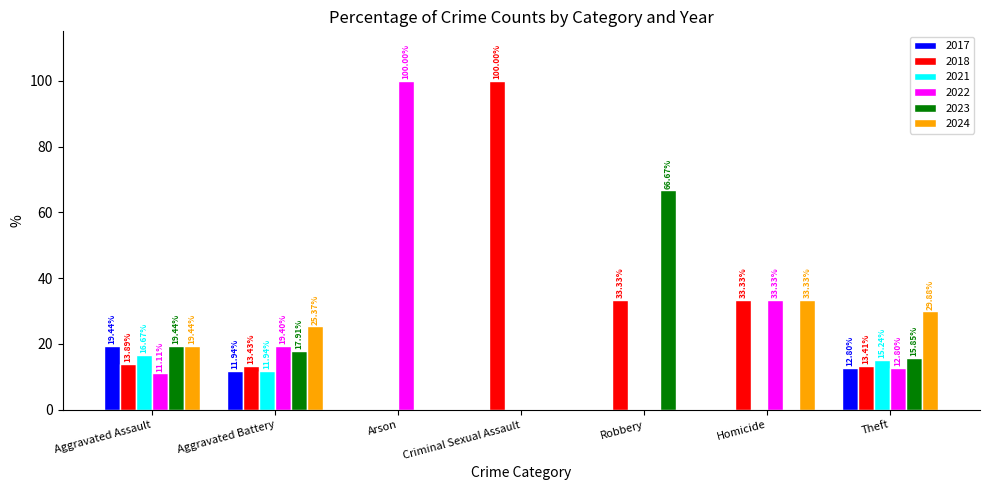

What is the sum of the 2017 values at Robbery and Aggravated Assault?

19.4